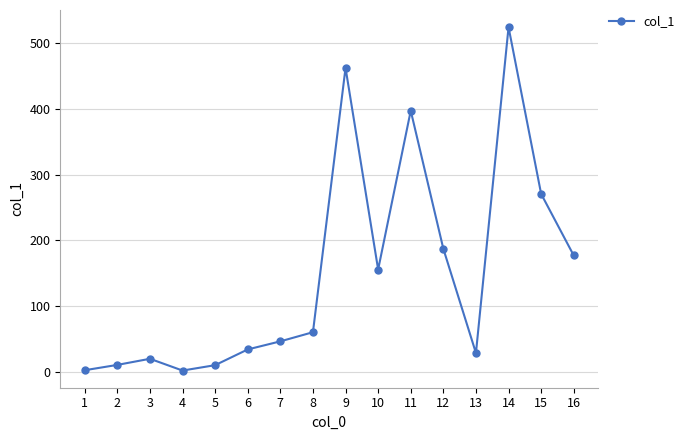

What is the value of the 2nd point from the left?

10.6